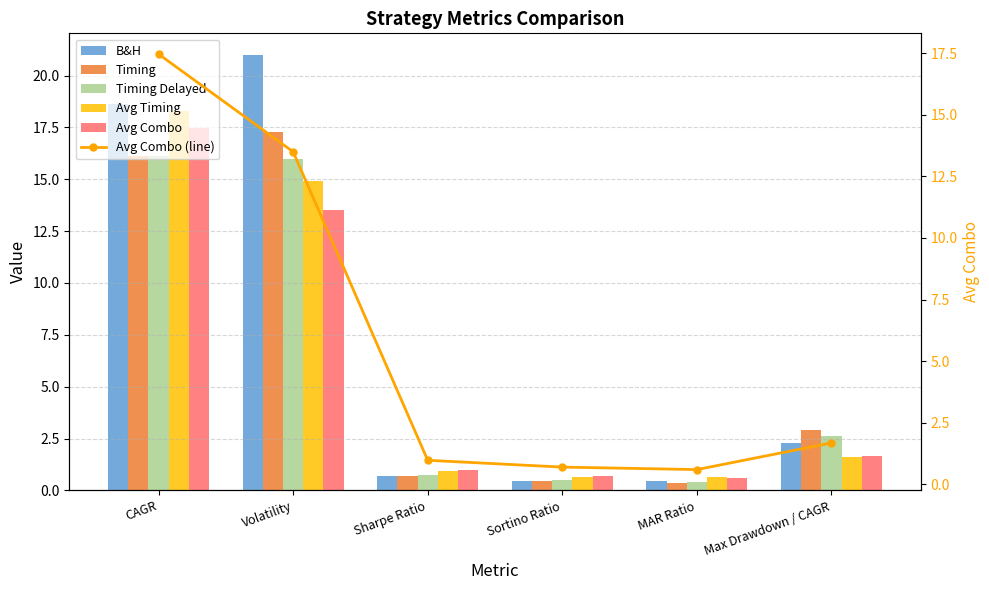

Between Volatility and Sharpe Ratio, which is larger?

Volatility